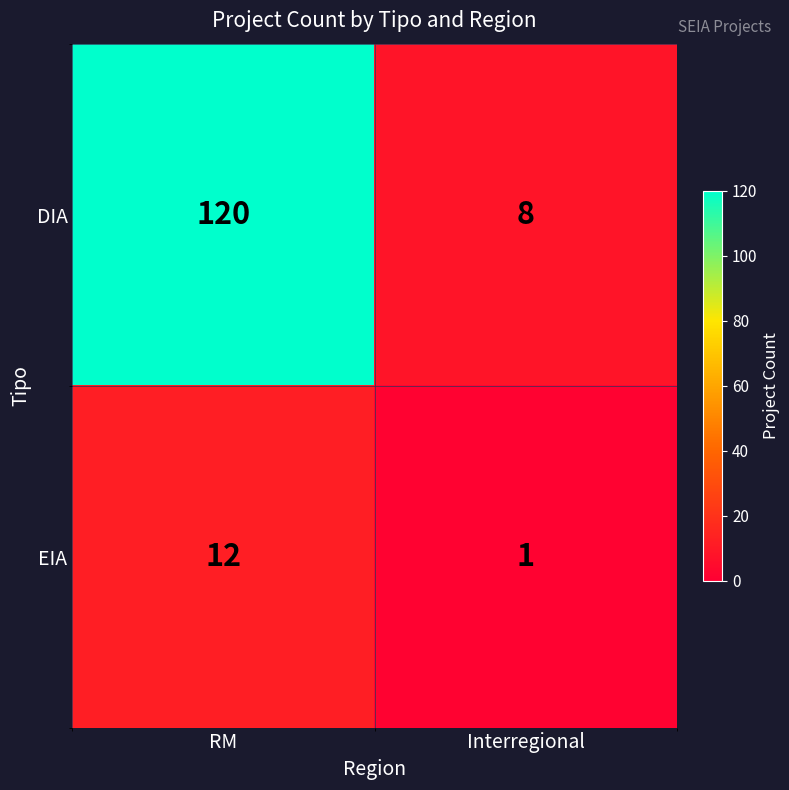

Reading left to right, list all the values displayed in this chart.

DIA: RM=120	Interregional=8
EIA: RM=12	Interregional=1